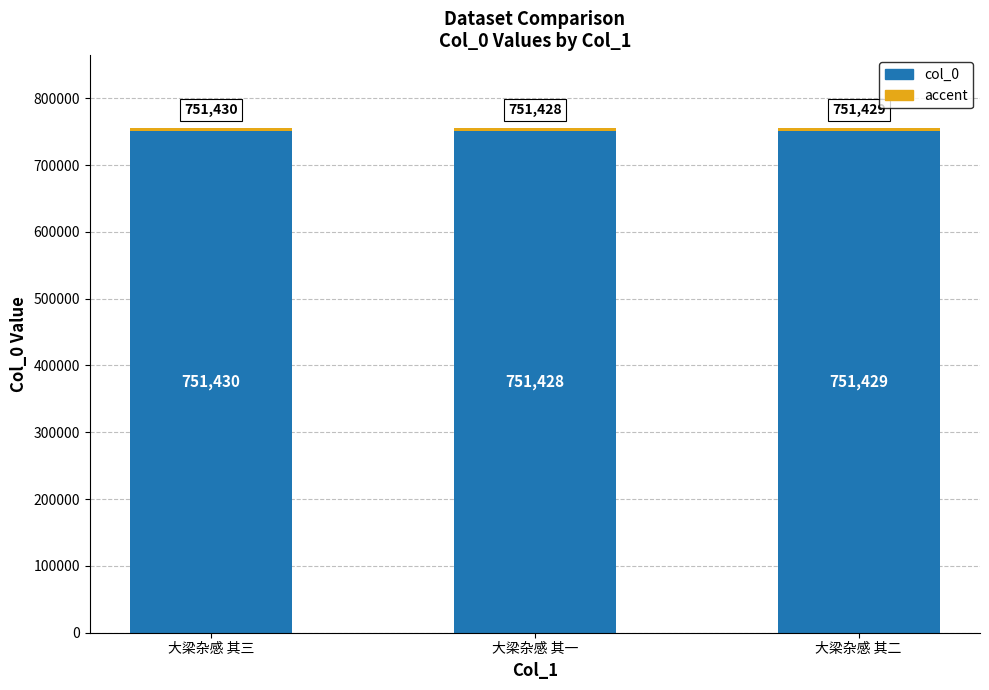

Read the col_0 value at 大梁杂感 其二.

751429.0